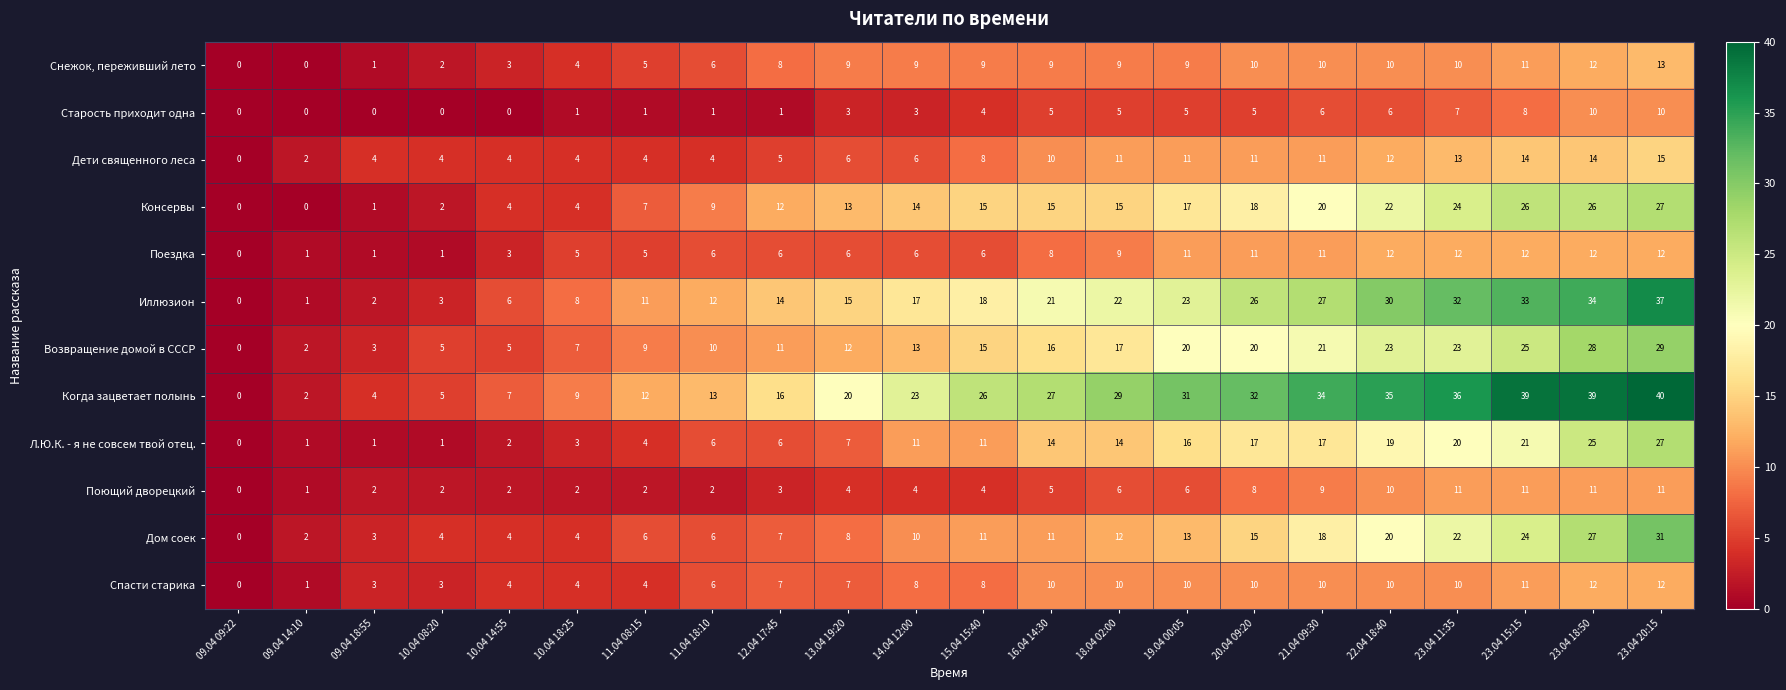

How many Старость приходит одна values are between 1 and 6?

13